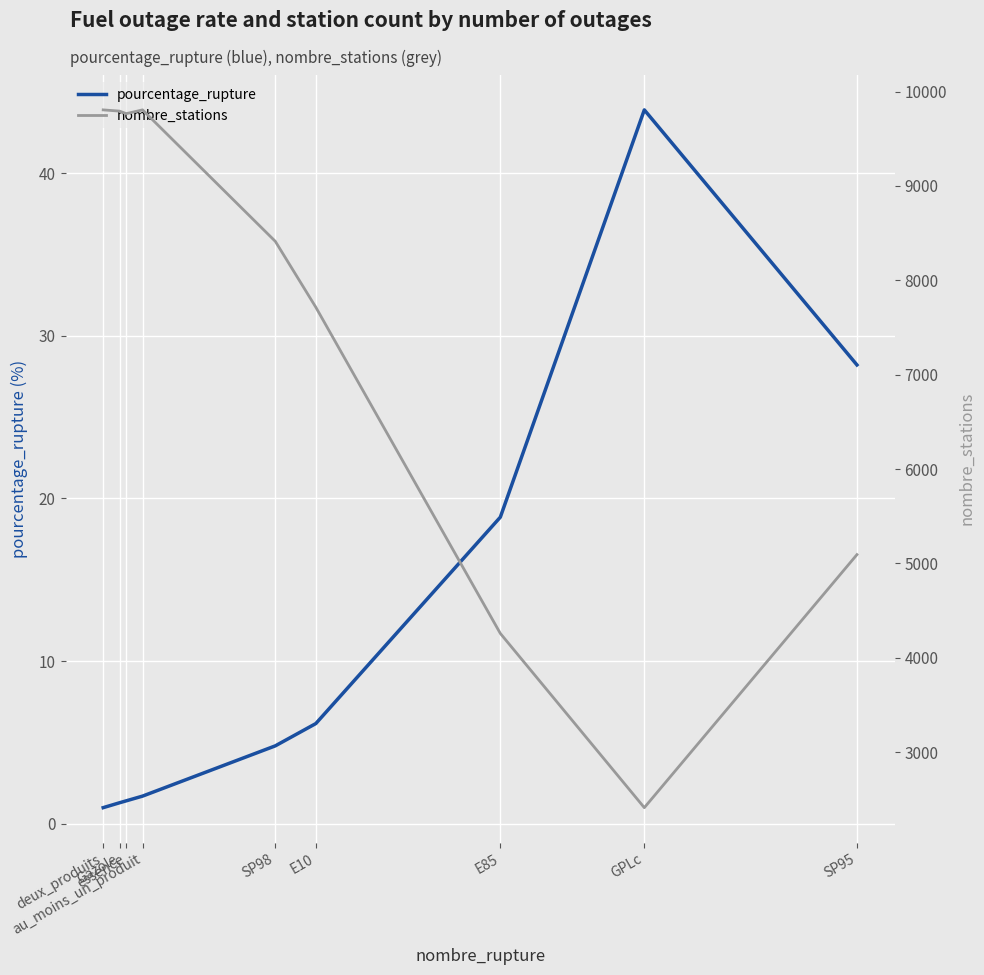

Which category has the lowest value across all series?

deux_produits